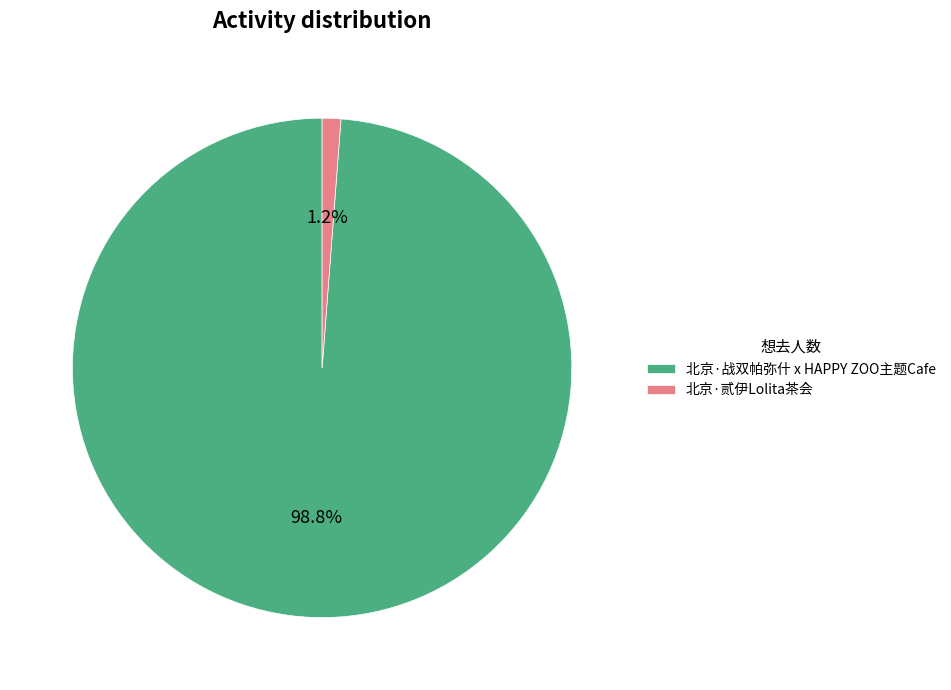

Is there a majority slice in this chart?

Yes